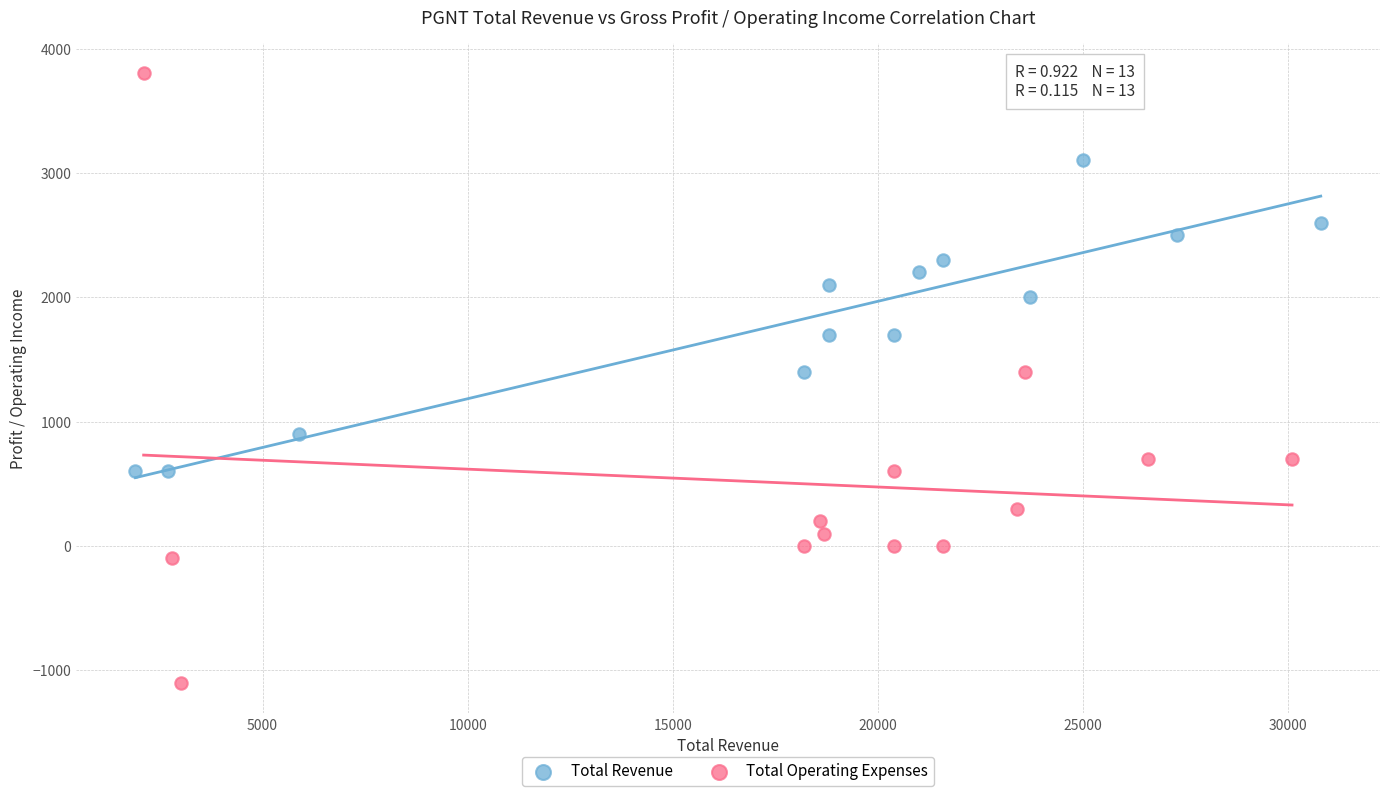

Which series contains the highest Y value?

Total Operating Expenses